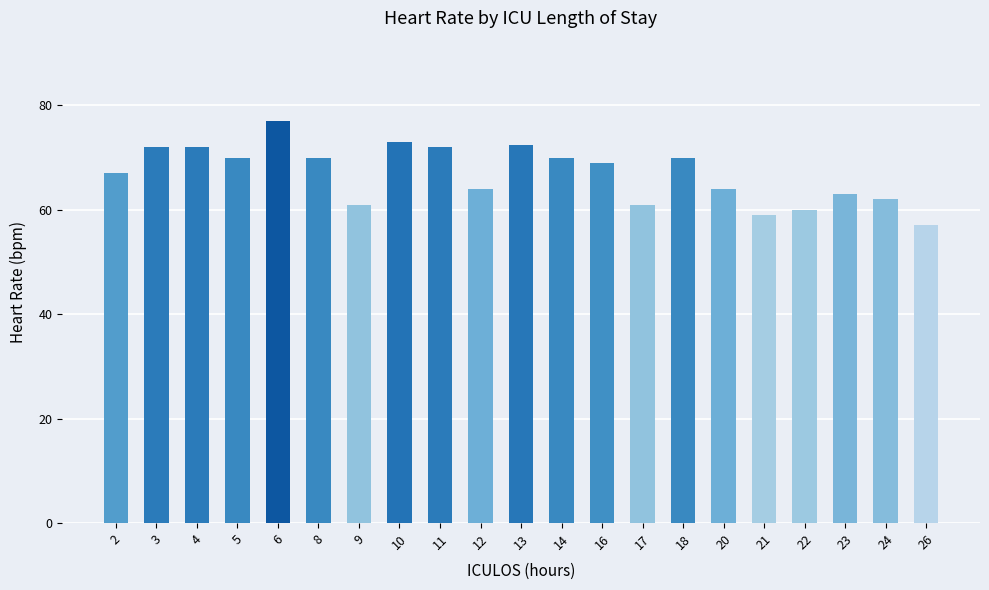

What is the approximate value at 11?

72.0